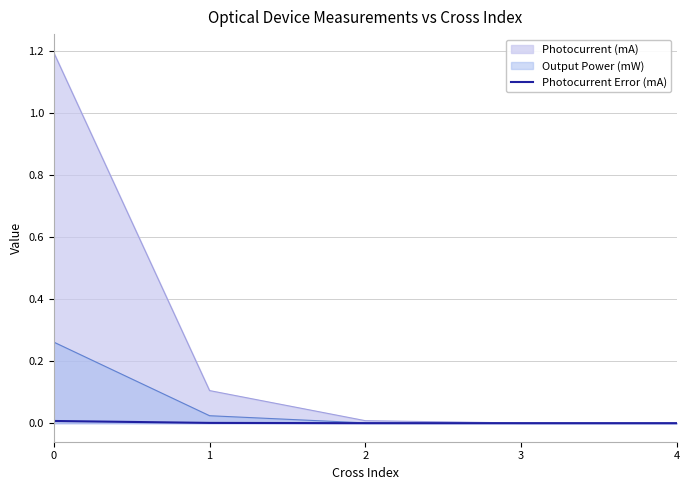

True or false: there are more than 2 points higher than both neighbors.

False